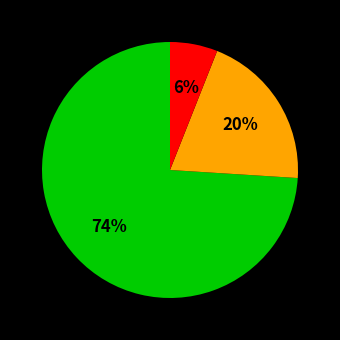

Is there any slice that represents more than half of the pie?

Yes